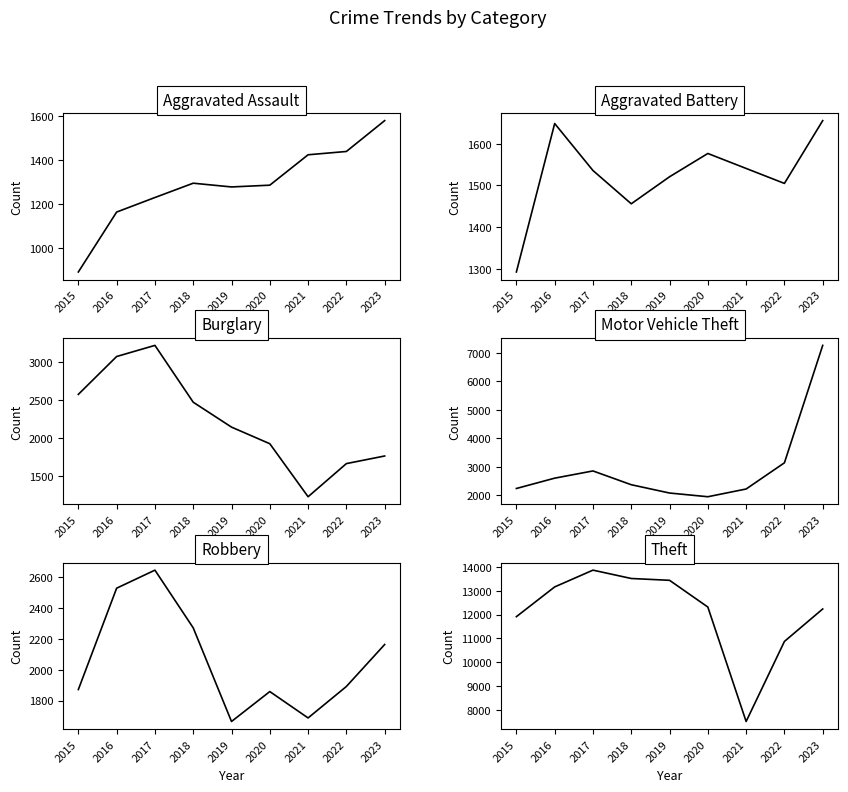

Reading right to left, extract all data points from this chart.

Aggravated Assault: 2023=1577	2022=1437	2021=1422	2020=1284	2019=1276	2018=1293	2017=1228	2016=1162	2015=890
Aggravated Battery: 2023=1656	2022=1505	2021=1541	2020=1577	2019=1521	2018=1456	2017=1536	2016=1649	2015=1292
Burglary: 2023=1766	2022=1666	2021=1231	2020=1927	2019=2145	2018=2472	2017=3218	2016=3072	2015=2575
Motor Vehicle Theft: 2023=7252	2022=3137	2021=2219	2020=1948	2019=2078	2018=2369	2017=2852	2016=2599	2015=2237
Robbery: 2023=2163	2022=1891	2021=1687	2020=1858	2019=1664	2018=2271	2017=2645	2016=2528	2015=1871
Theft: 2023=12232	2022=10874	2021=7527	2020=12312	2019=13430	2018=13506	2017=13855	2016=13154	2015=11910